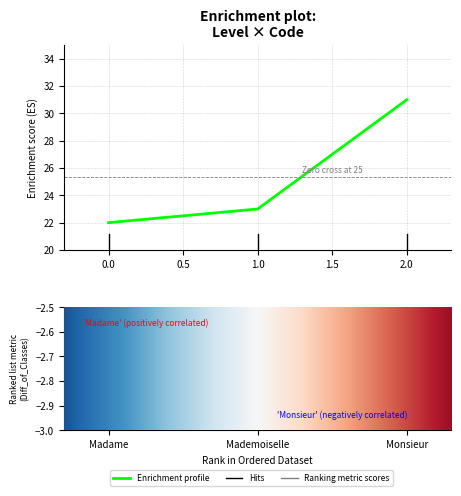

Between Madame and Monsieur, which is larger?

Monsieur